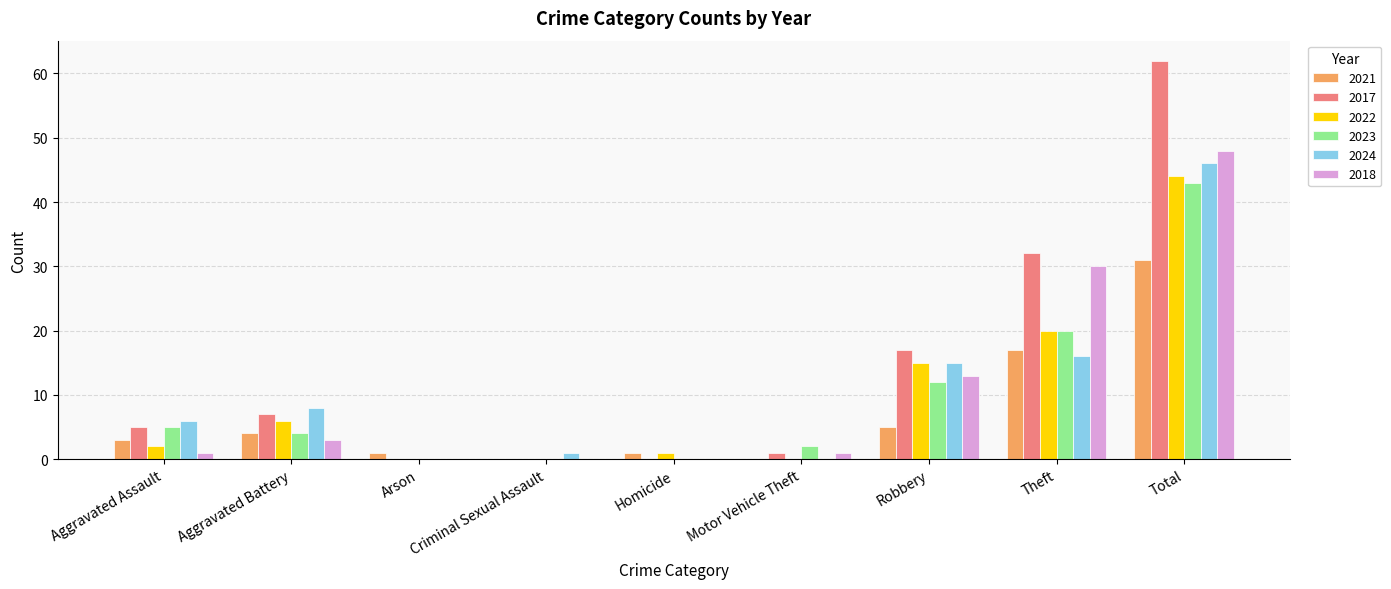

Which label corresponds to the largest value in the chart?

Total